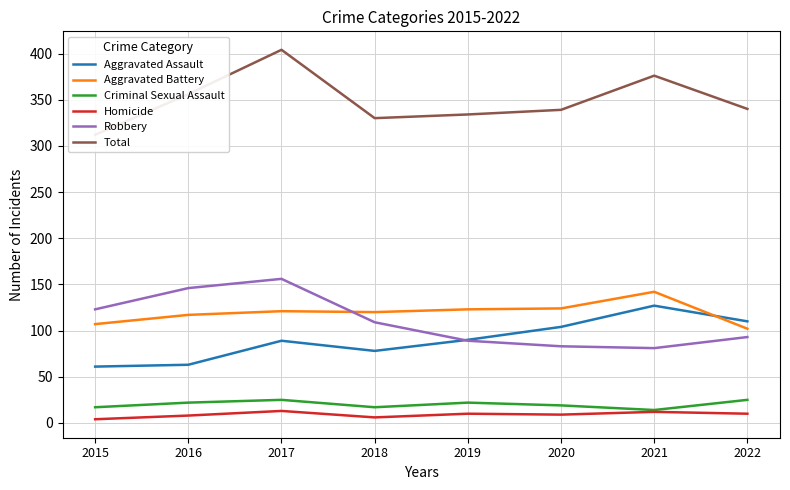

At 2022, list the series in order from largest to smallest.

Total, Aggravated Assault, Aggravated Battery, Robbery, Criminal Sexual Assault, Homicide